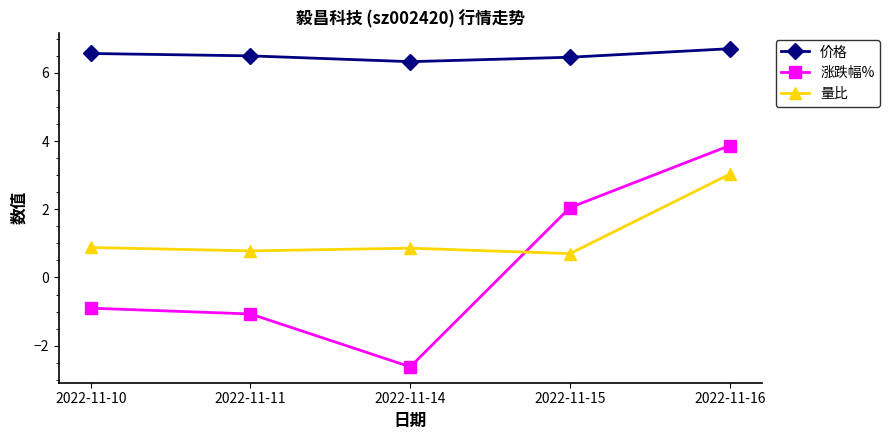

What is the smallest value displayed?

-2.6